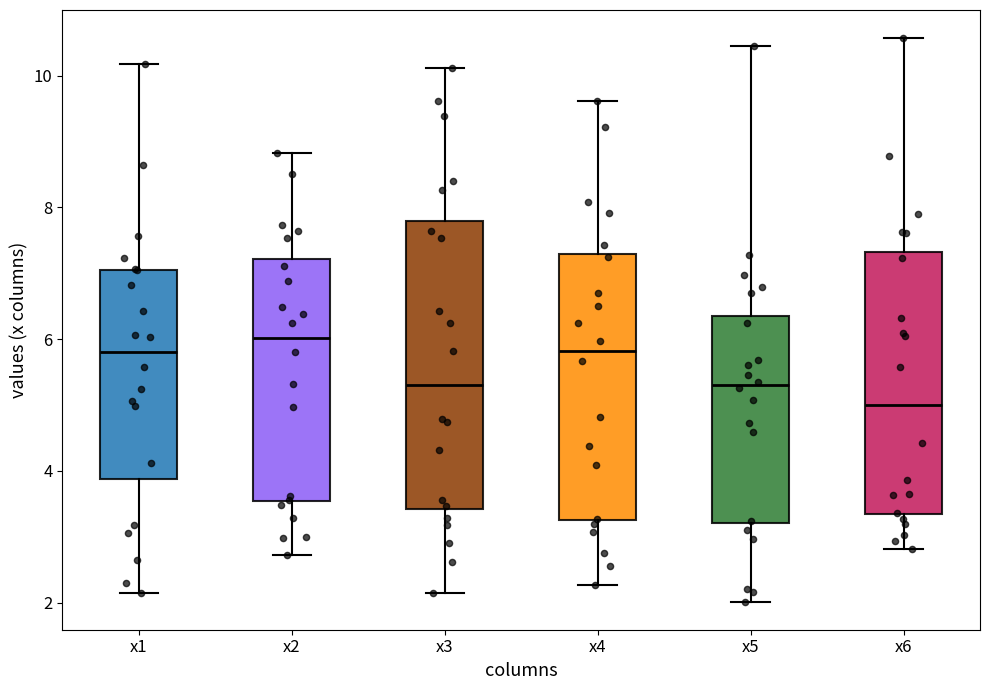

Reading left to right, transcribe this box plot: for each box, give where its median line is, the range the box spans, and where its two whiskers end, as read against the y-axis. The values are not printed on the chart, so give them approximately, as read against the axis.

x1: median 5.8, box 3.8 to 7.0, whiskers 2.2 to 10.2
x2: median 6.0, box 3.6 to 7.2, whiskers 2.8 to 8.8
x3: median 5.4, box 3.4 to 7.8, whiskers 2.2 to 10.2
x4: median 5.8, box 3.2 to 7.2, whiskers 2.2 to 9.6
x5: median 5.4, box 3.2 to 6.4, whiskers 2.0 to 10.4
x6: median 5.0, box 3.4 to 7.4, whiskers 2.8 to 10.6